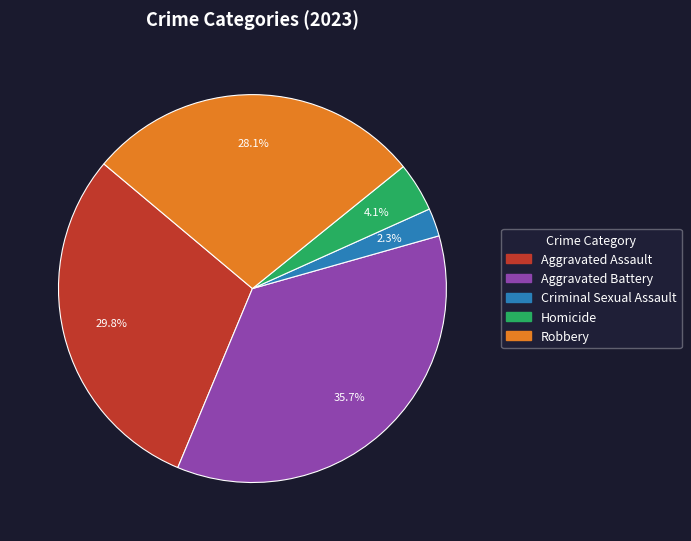

The Aggravated Battery slice represents 36% of the pie. True or false?

True